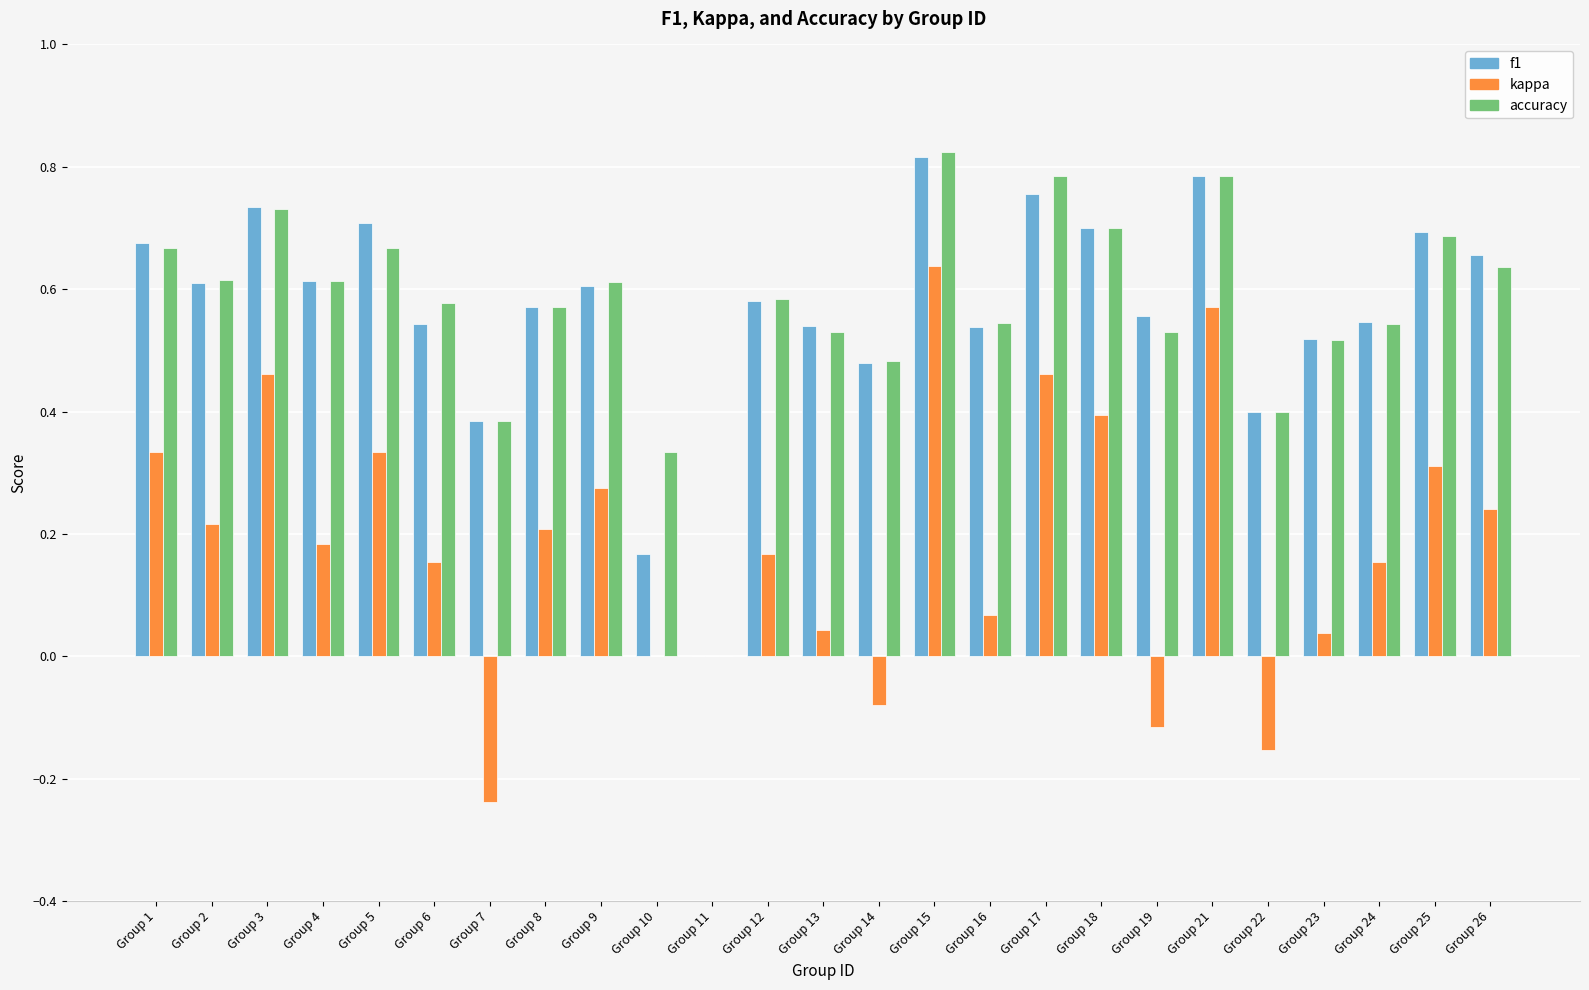

The accuracy series shows 1.1 at Group 1. True or false?

False